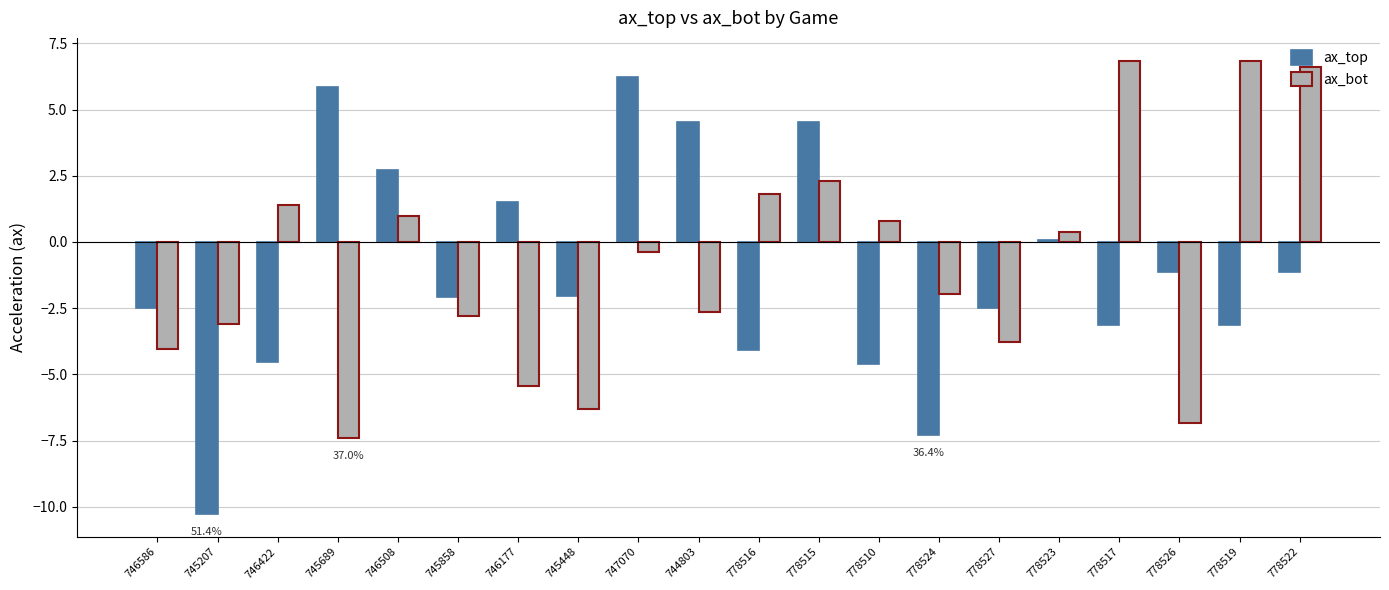

Which series has the largest total across all categories?

ax_bot